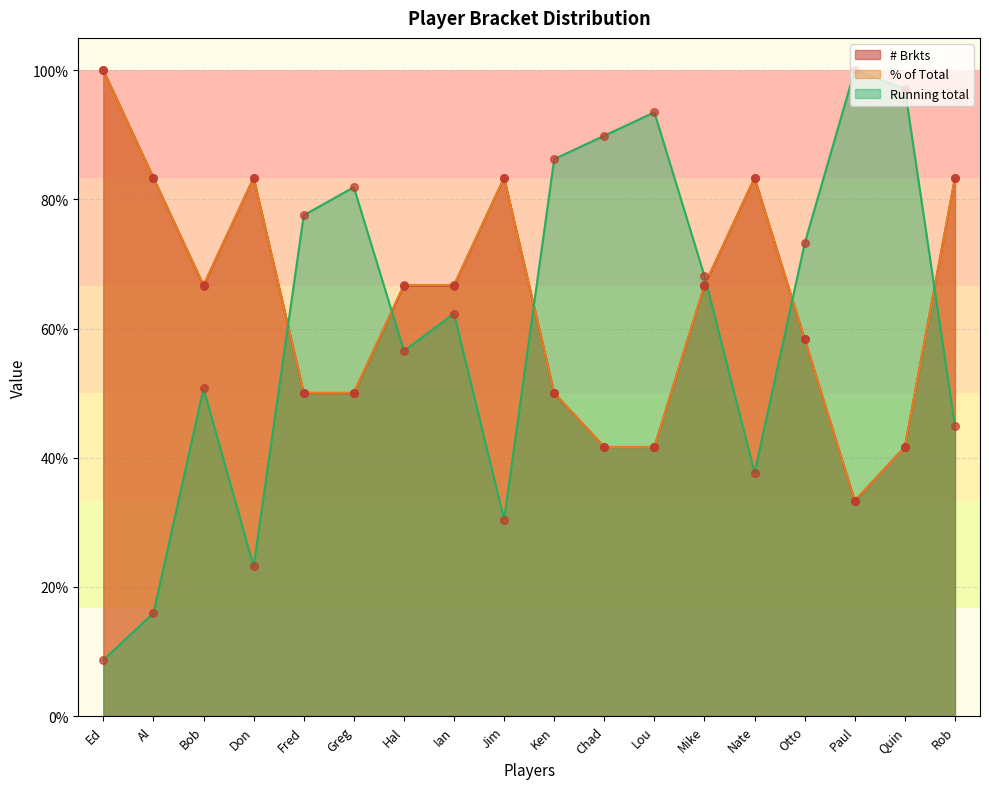

What are all the series names shown in the legend?

# Brkts, % of Total, Running total